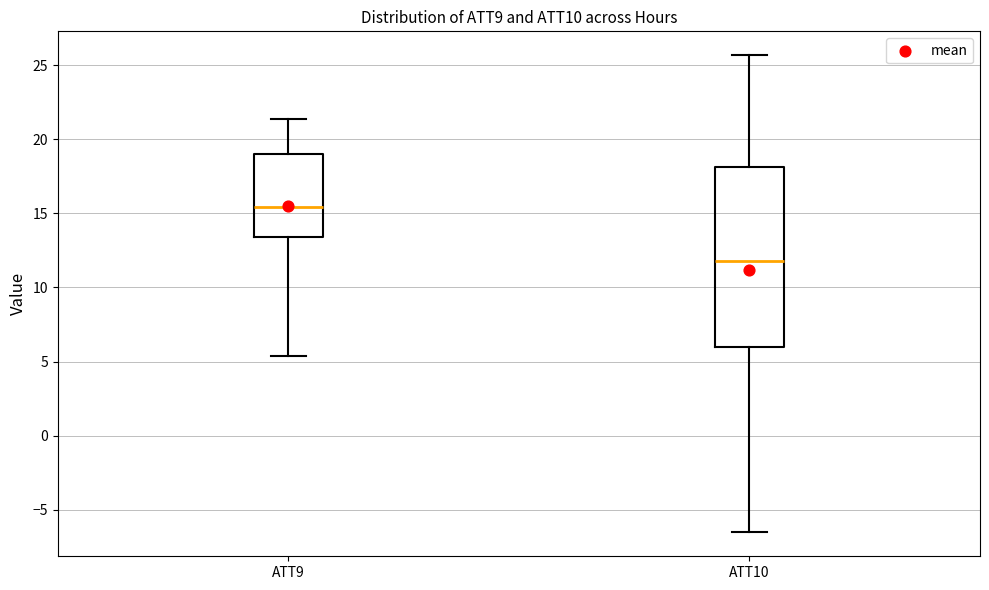

Which box has the lowest median line?

ATT10